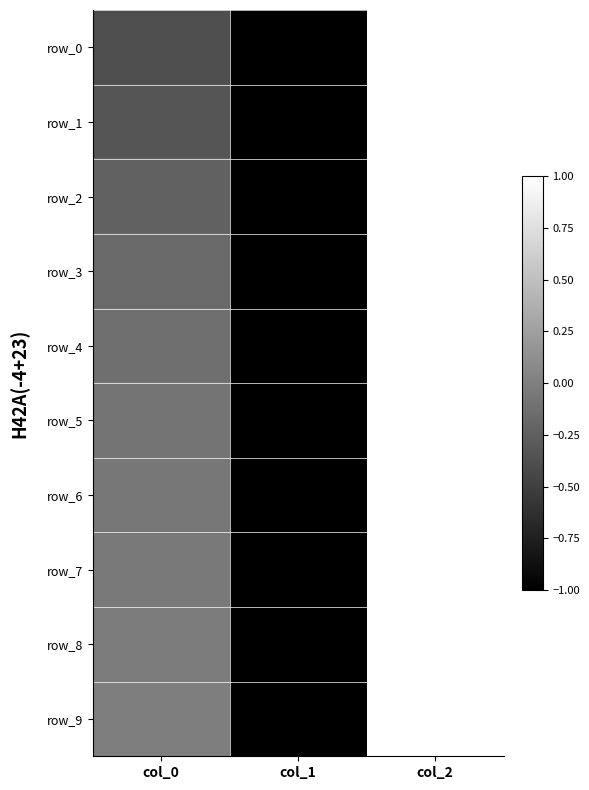

What is the maximum value for row_1?

1.0